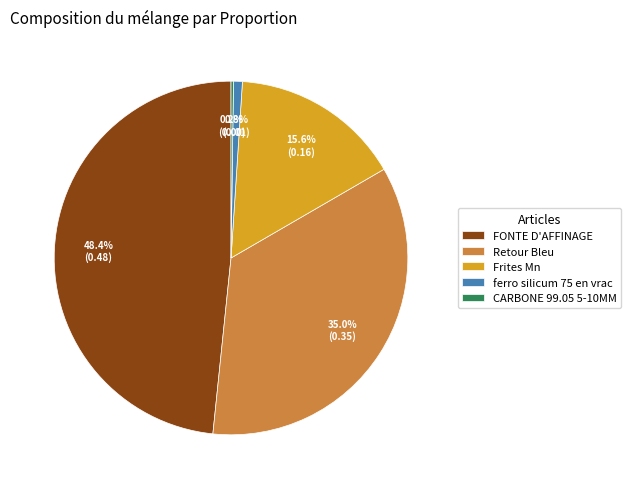

Between Retour Bleu and ferro silicum 75 en vrac, which is larger?

Retour Bleu